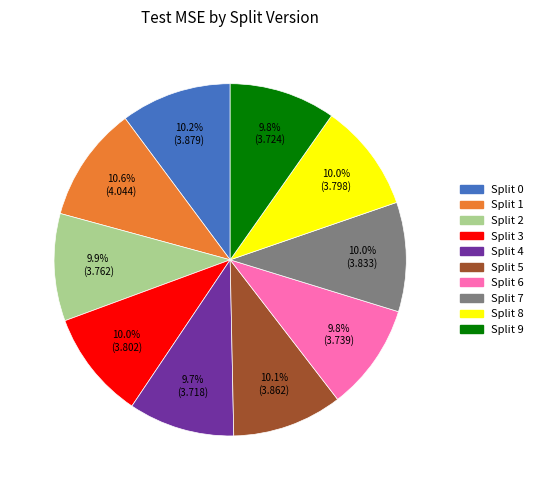

To the nearest percent, what portion does Split 5 represent?

10%